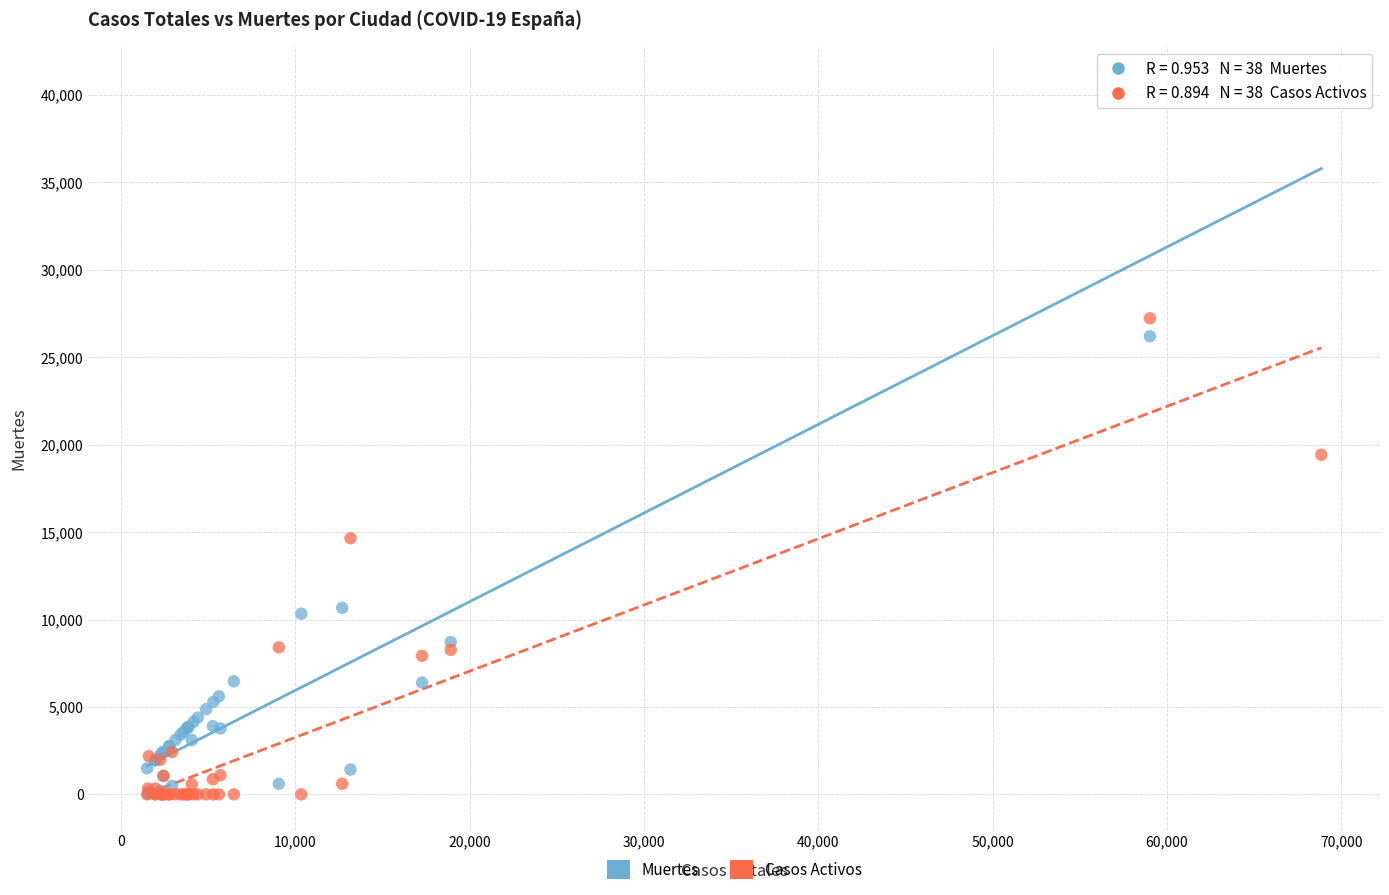

Across all series, what Y value is closest to 20368?

19425